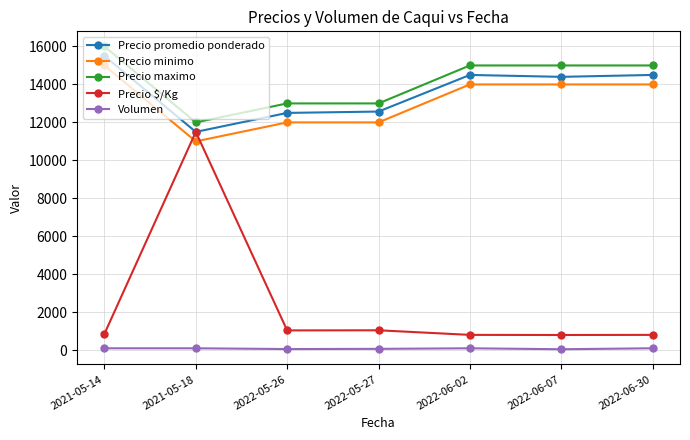

Does the chart display data point markers on the line(s)?

Yes